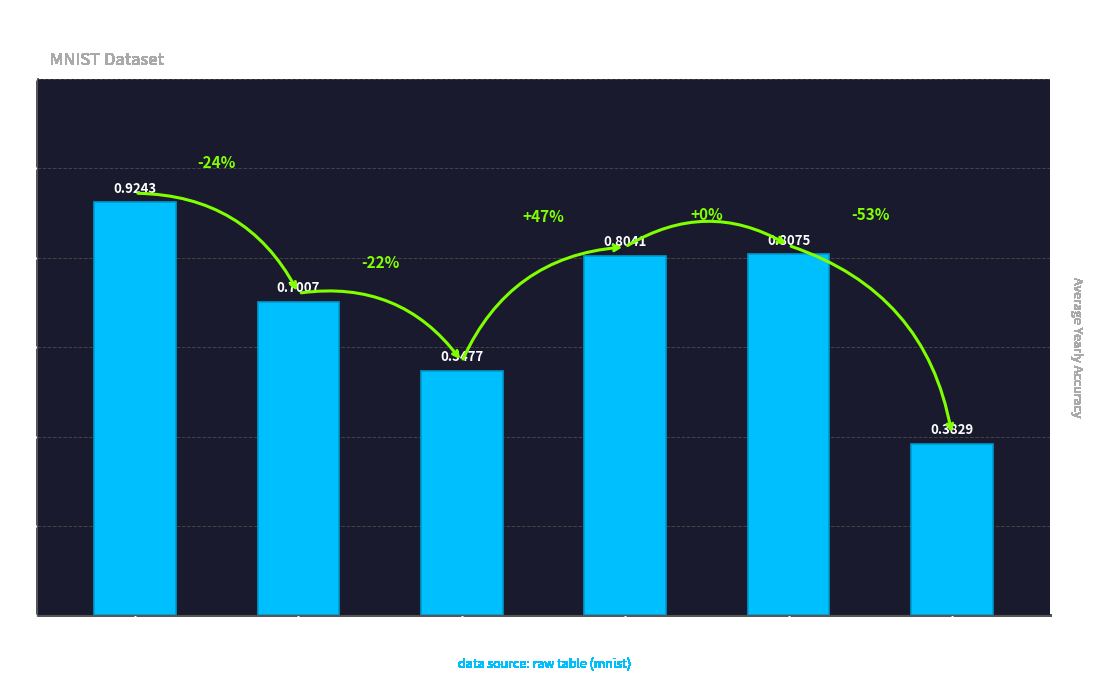

Are the bars horizontal?

No